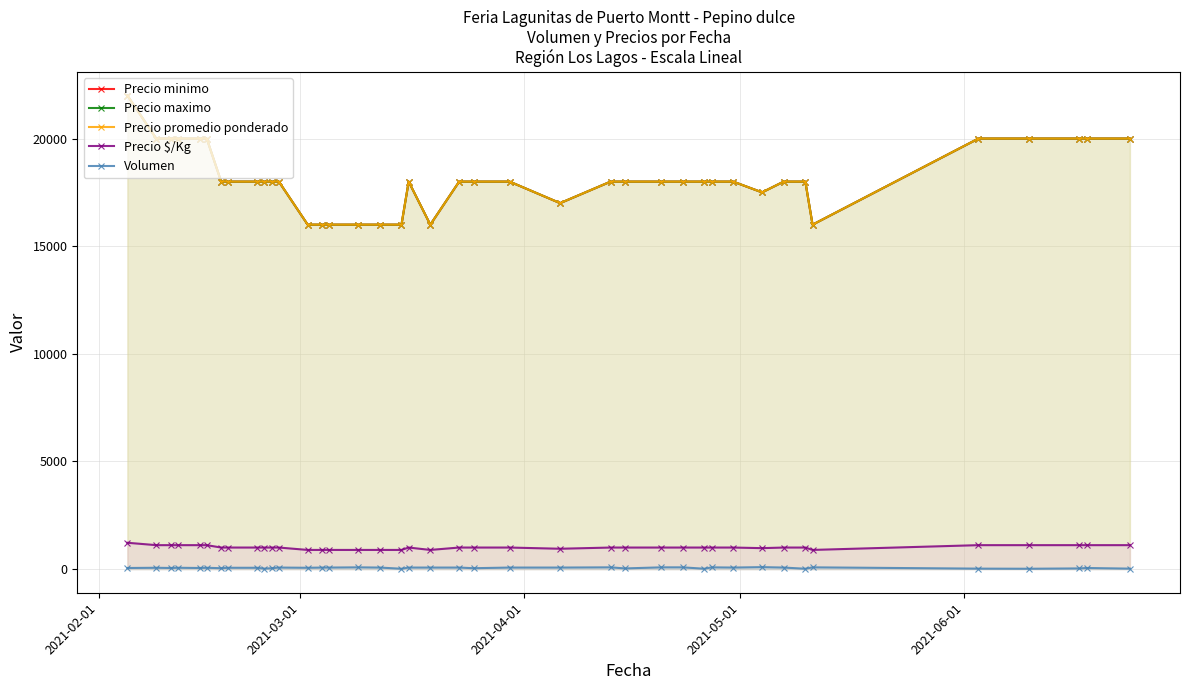

Does the chart have visible grid lines?

Yes